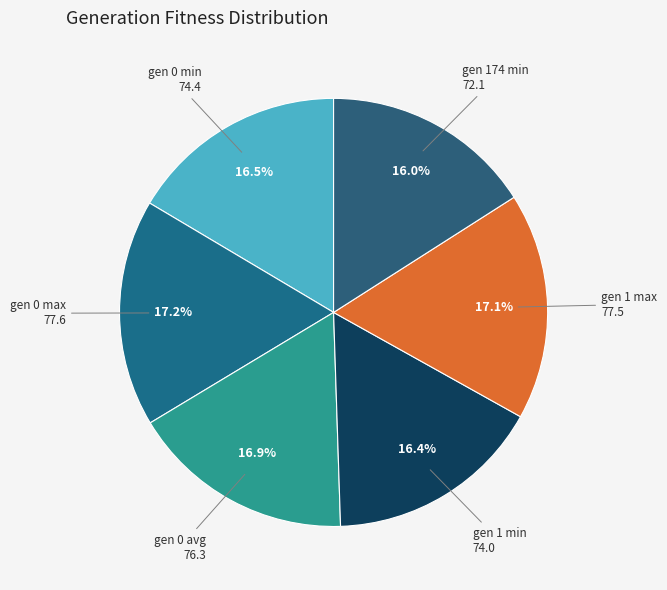

Count the number of slices in the pie.

6